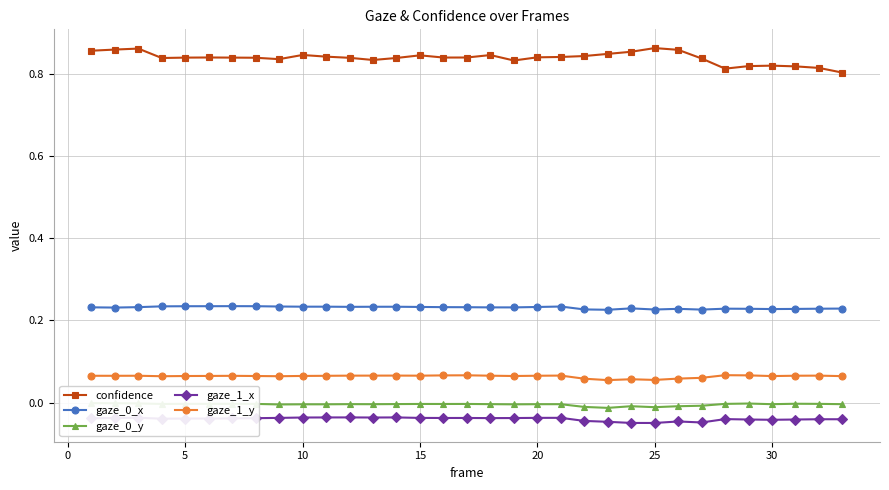

True or false: gaze_0_x has more than 2 points higher than both neighbors.

True